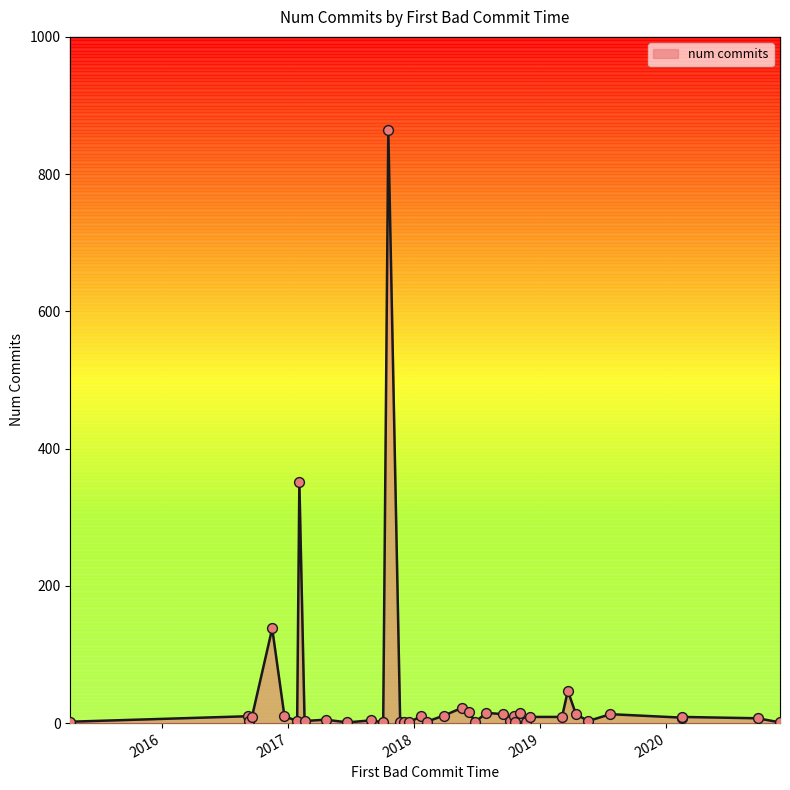

What is the greatest value displayed?

865